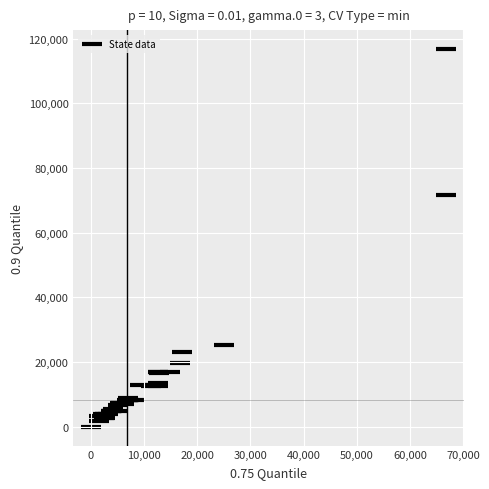

What Y value in the scatter plot is closest to 58432?

71700.9